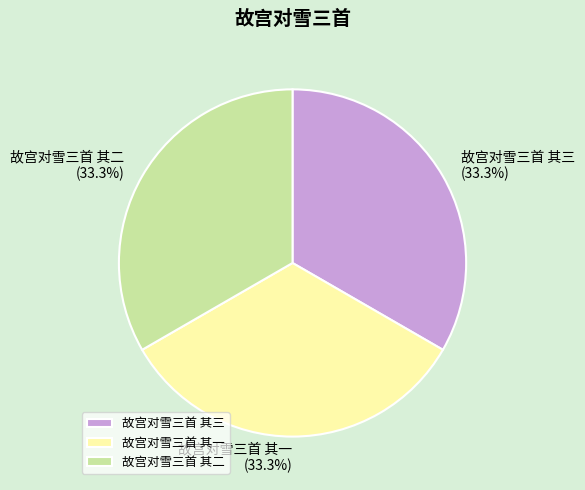

What percentage is the 故宫对雪三首 其三 slice, to the nearest percent?

33%